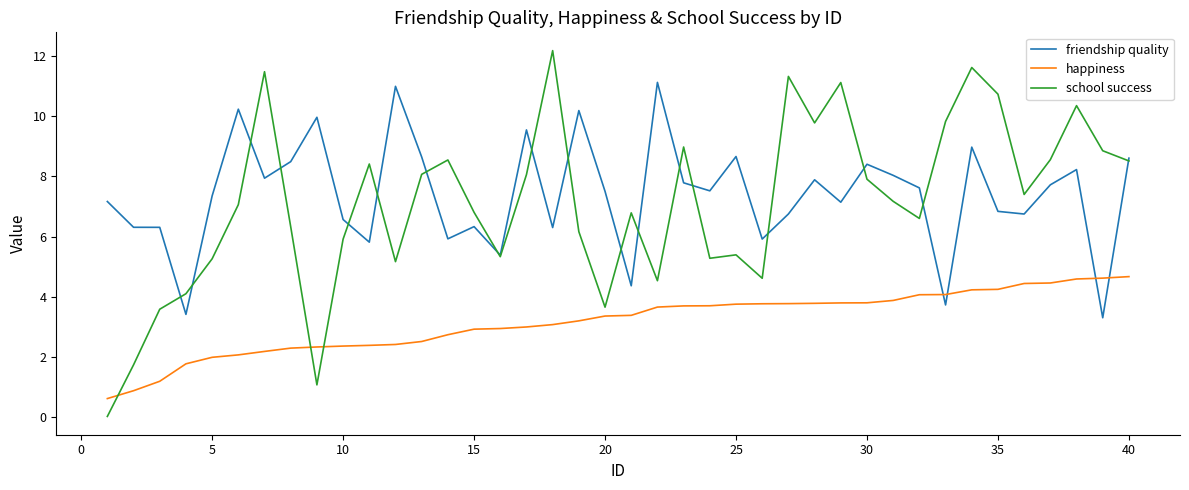

After their last crossing, which series has the higher values: happiness or school success?

school success